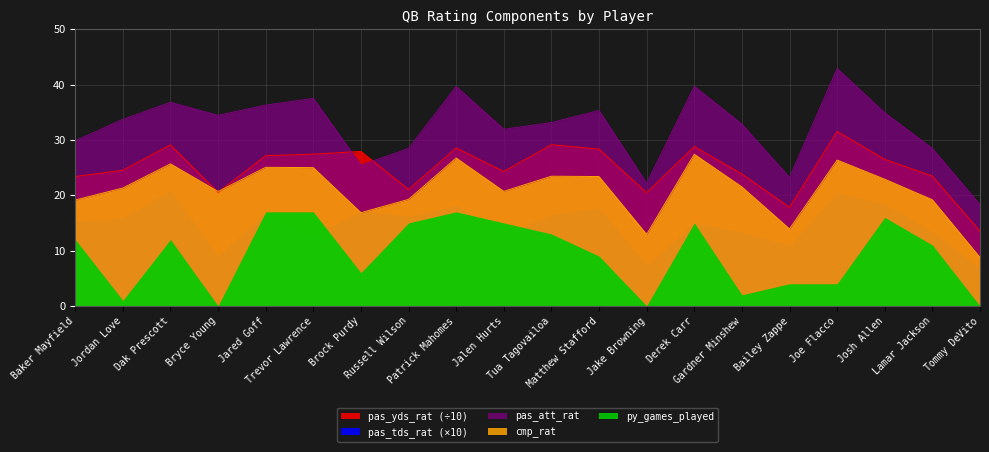

How many data points in pas_yds_rat are less than 26?

10